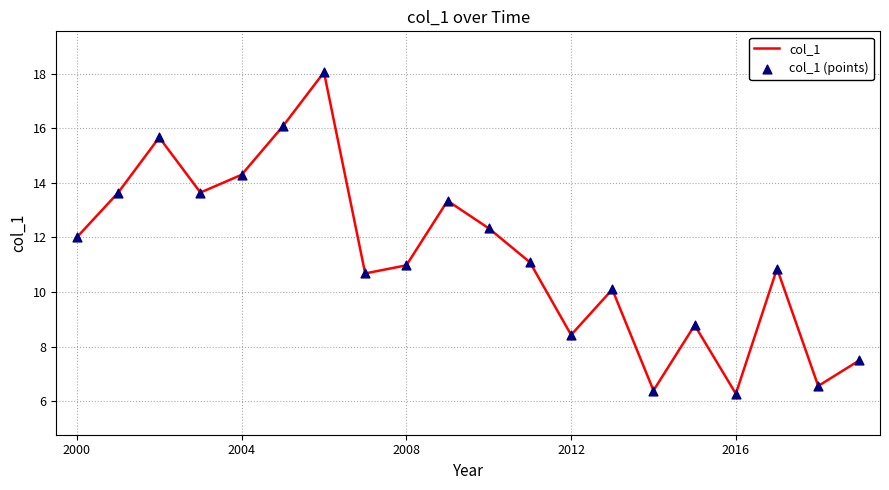

What is the smallest value displayed?

6.3